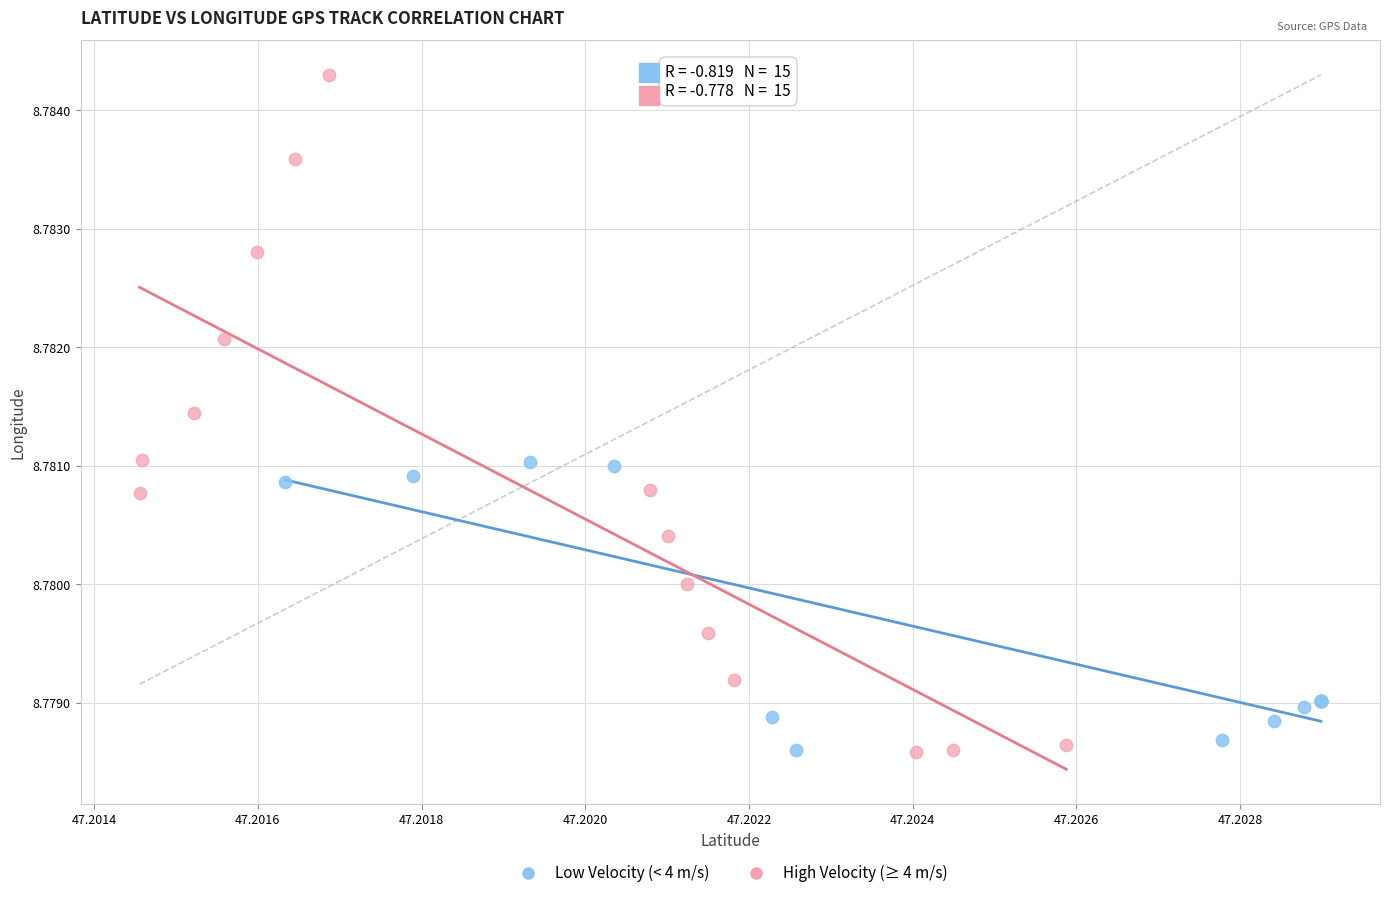

What are all the series names shown in the legend?

Low Velocity (< 4 m/s), High Velocity (≥ 4 m/s)